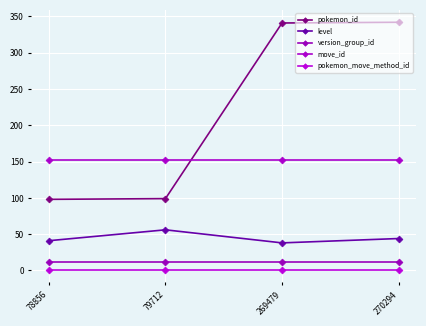

Does the chart display data point markers on the line(s)?

Yes